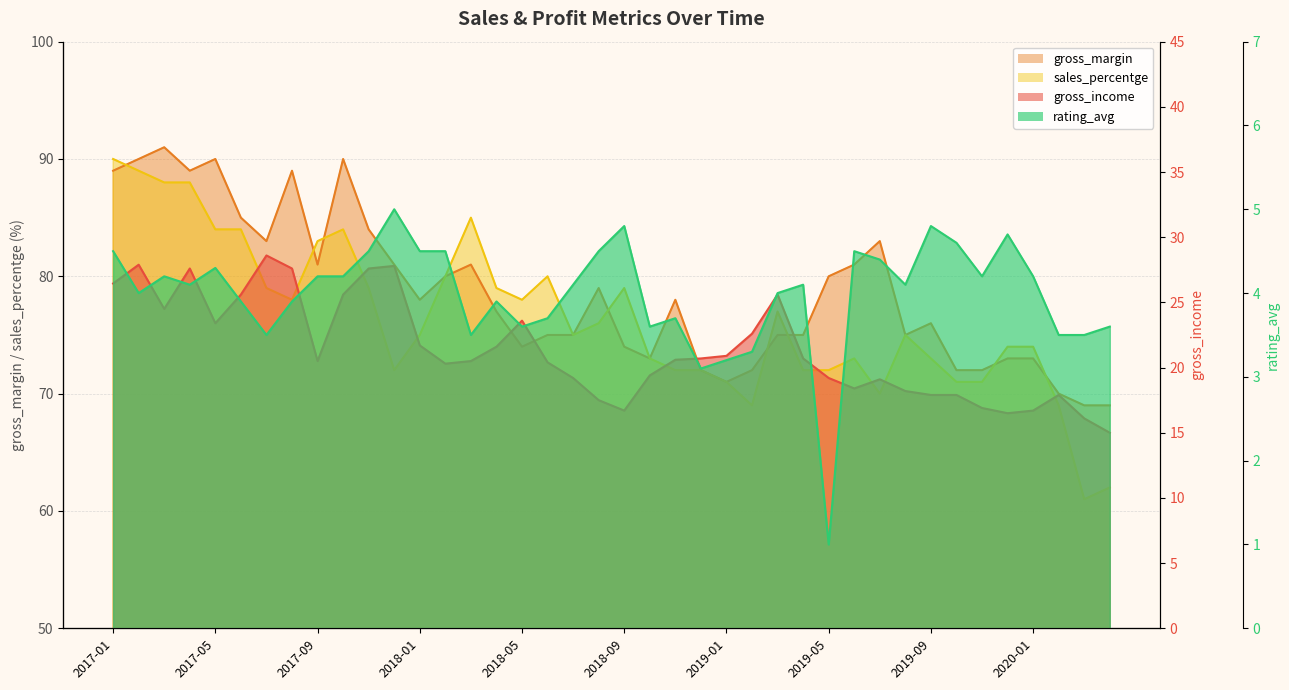

At which category is the sum across all series the highest?

2017-02